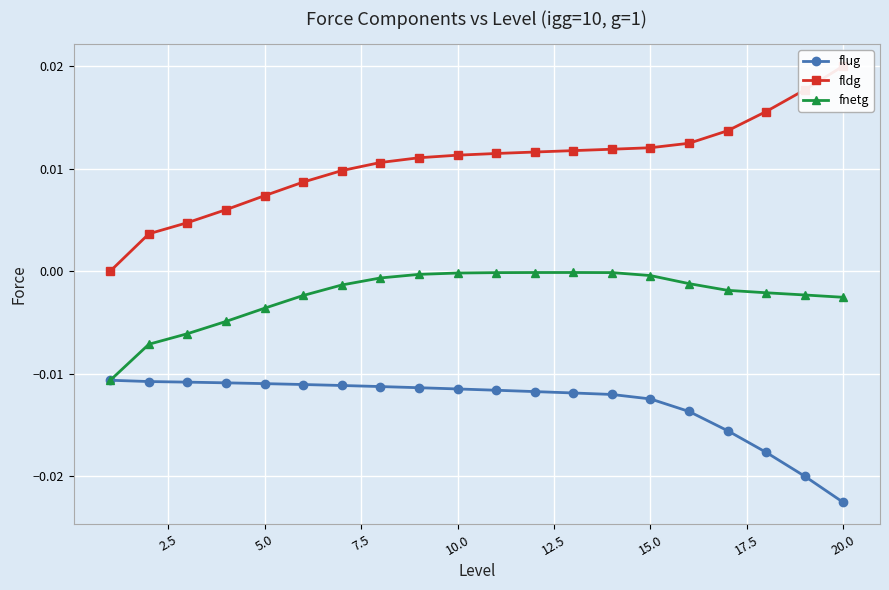

Which series has the largest range (max minus min)?

fldg